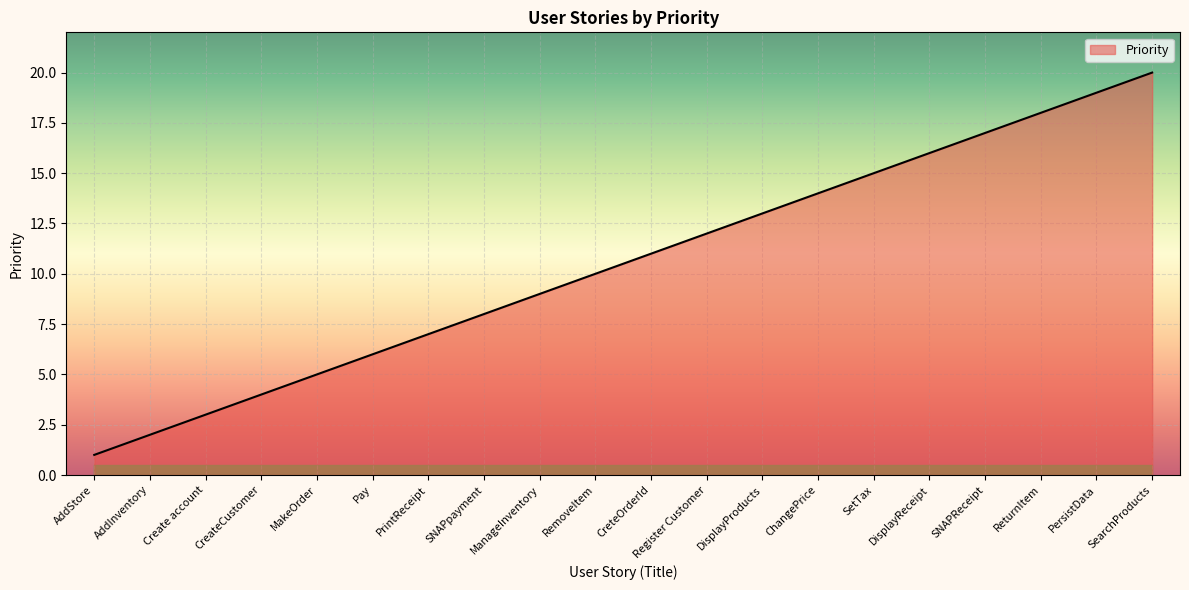

Is it true that the value at SNAPpayment is 8?

True